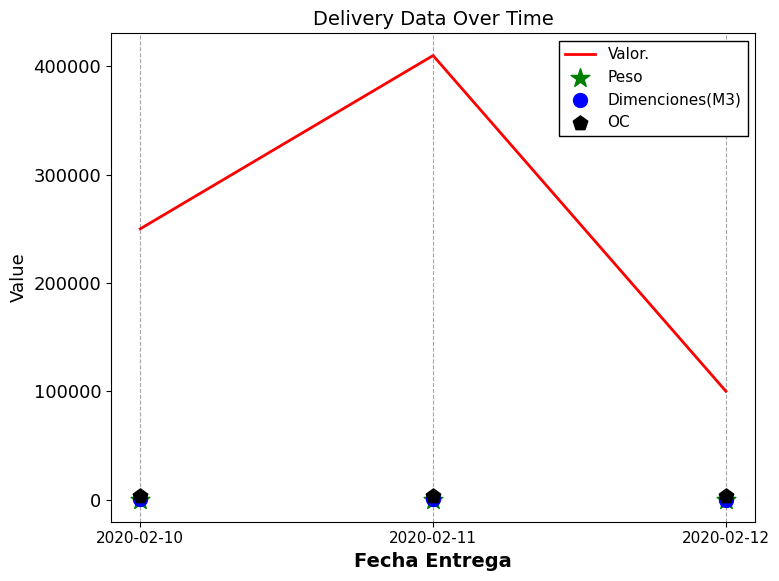

Is the value of Peso at 2020-02-11 greater than the value of Dimenciones(M3) at 2020-02-10?

No